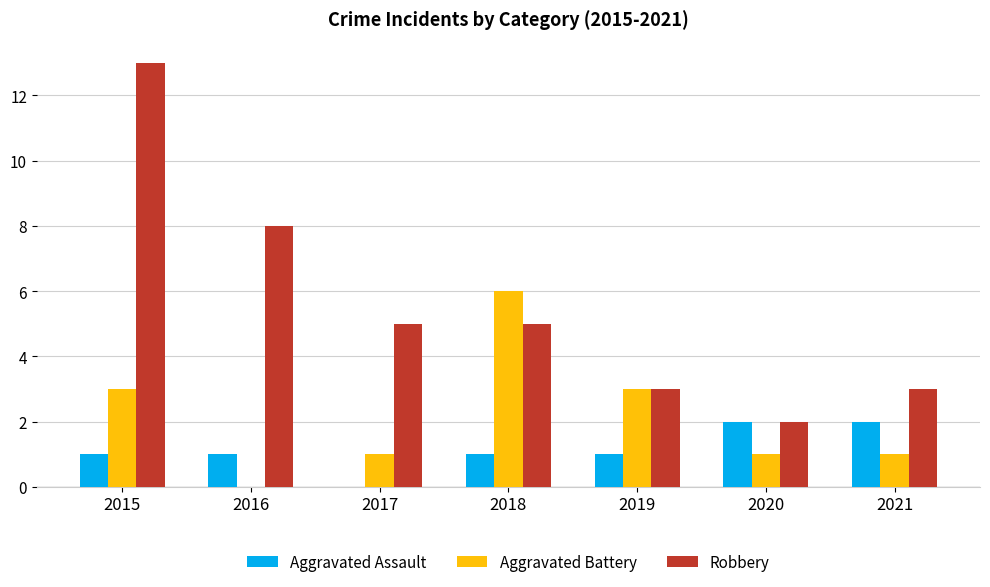

What are all the series names shown in the legend?

Aggravated Assault, Aggravated Battery, Robbery